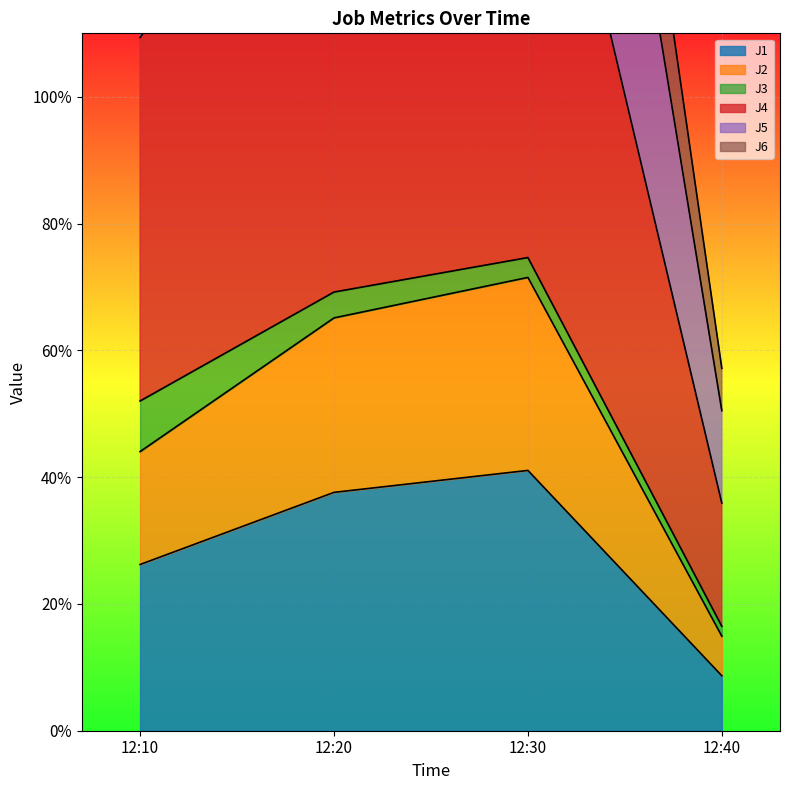

Which series has the largest total across all categories?

J4